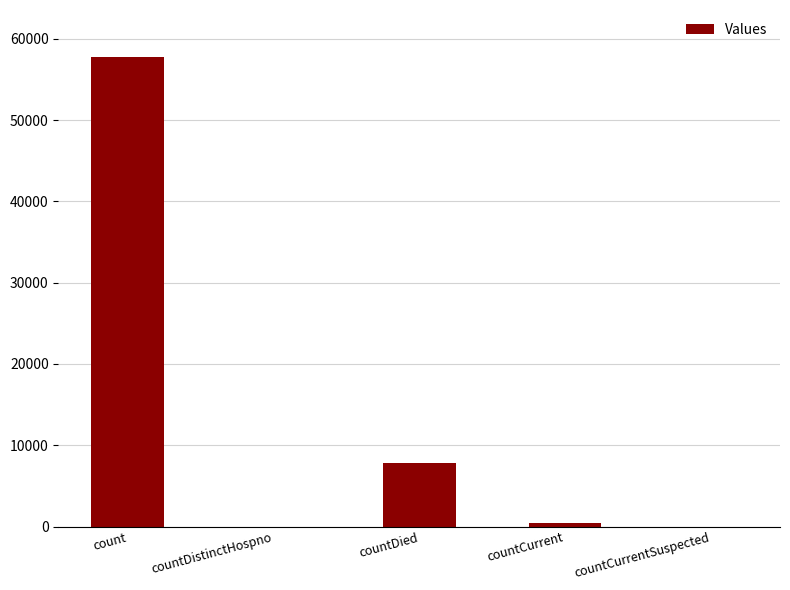

What is the sum of all values?

65943